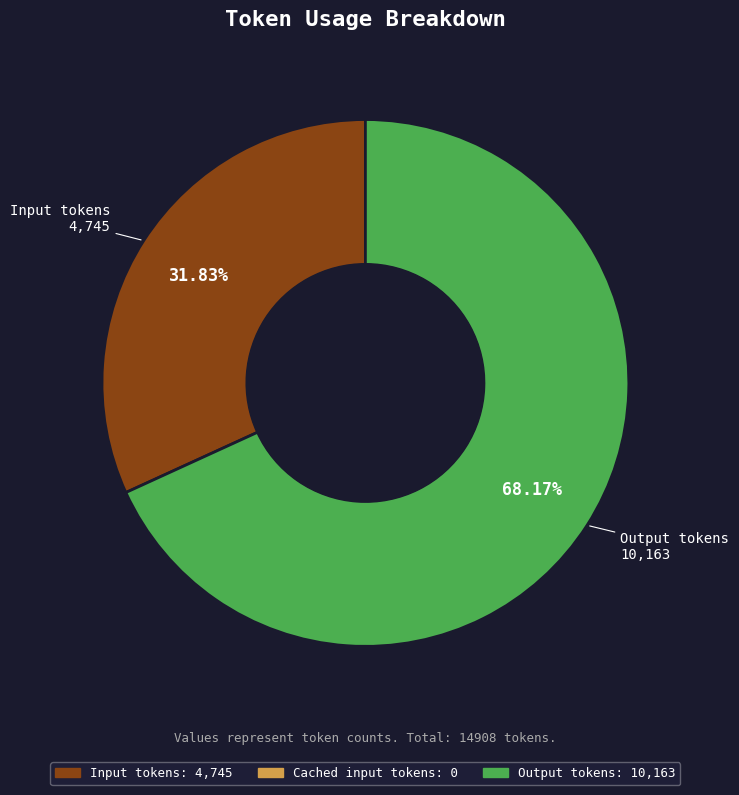

Is there a majority slice in this chart?

Yes